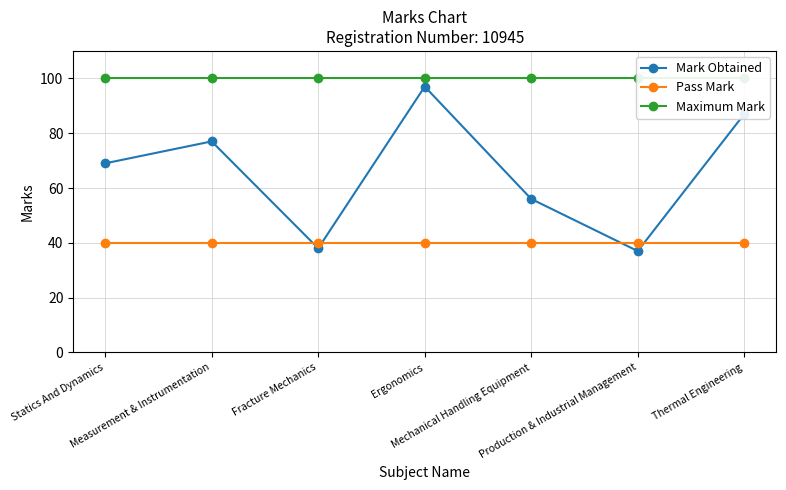

What value does the Maximum Mark series have at Measurement & Instrumentation?

100